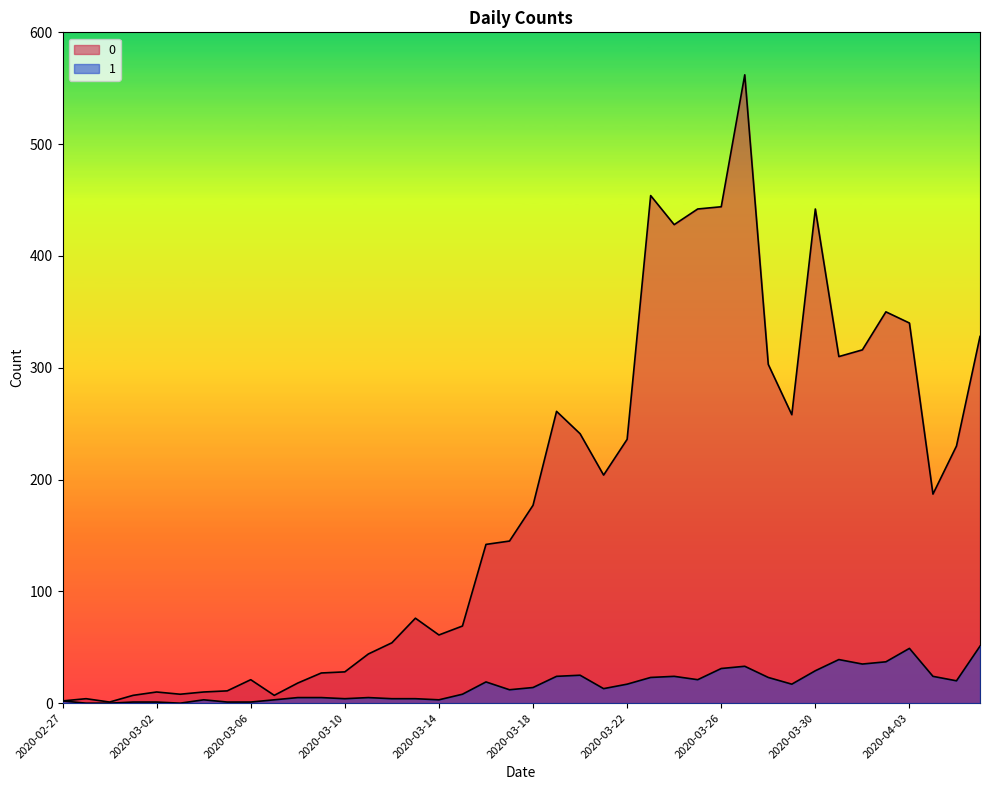

What is the sum of all 1 values?

630